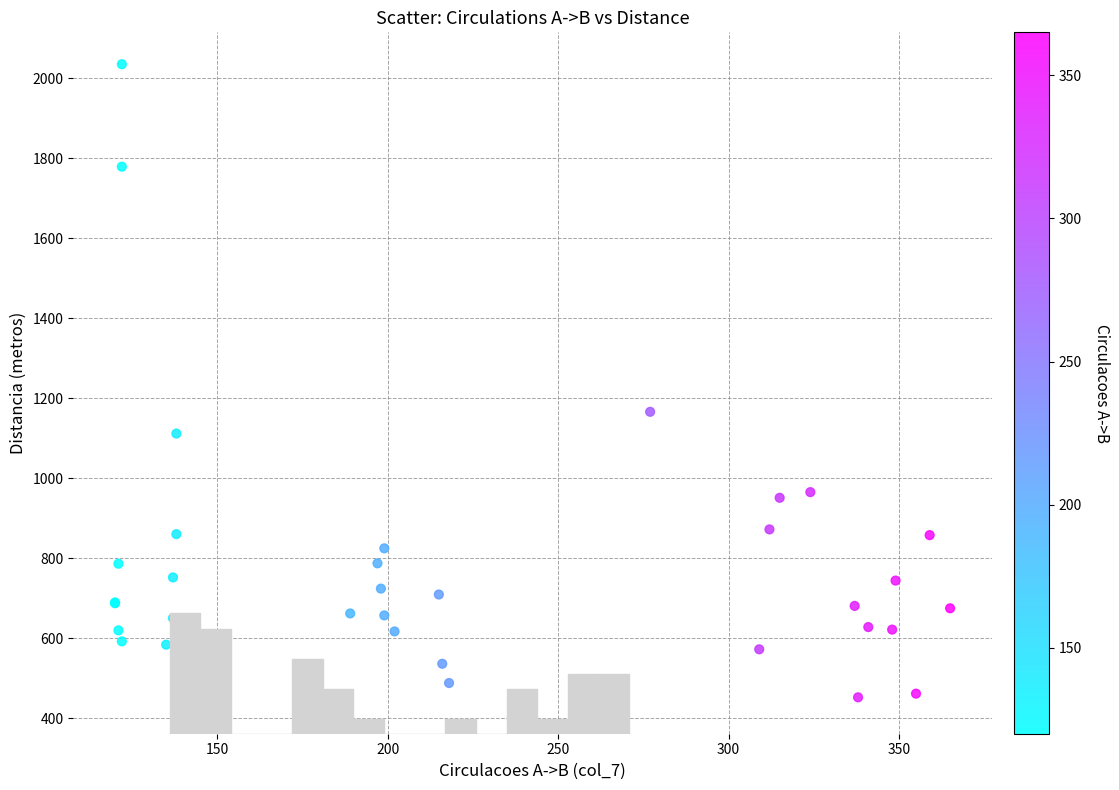

What Y value in the scatter plot is closest to 1238?

1166.0